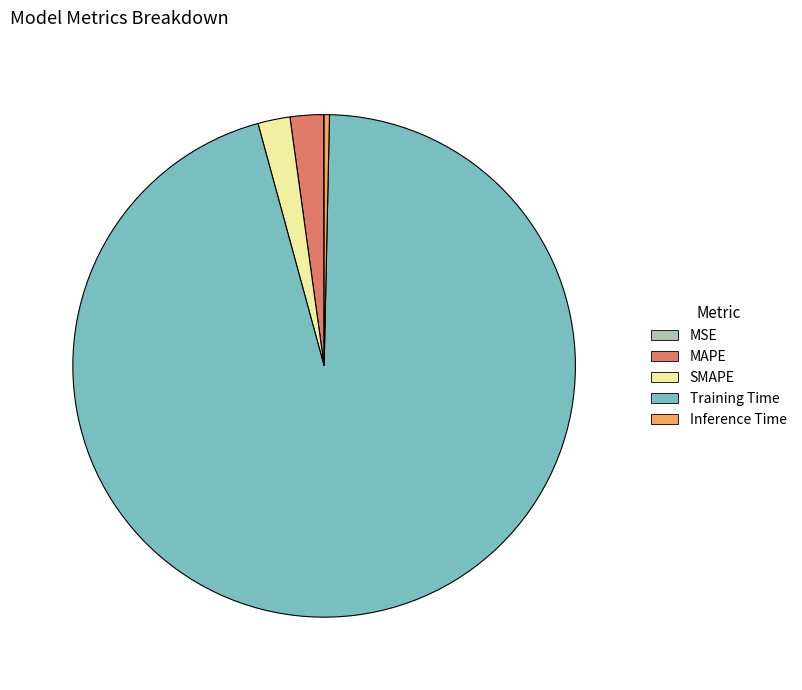

Between Training Time and Inference Time, which is larger?

Training Time